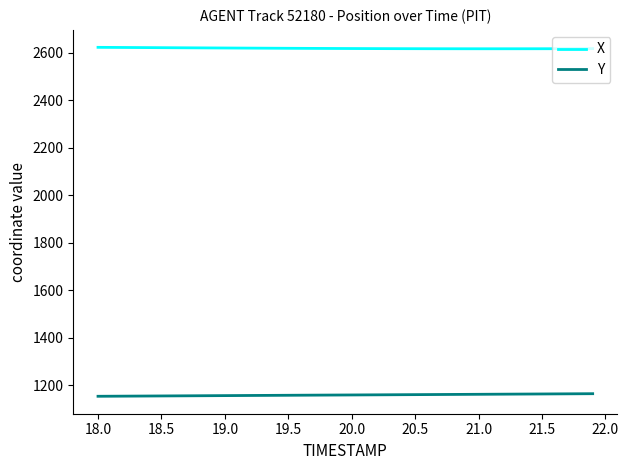

What is the difference between the maximum and second lowest values in the Y series?

10.6